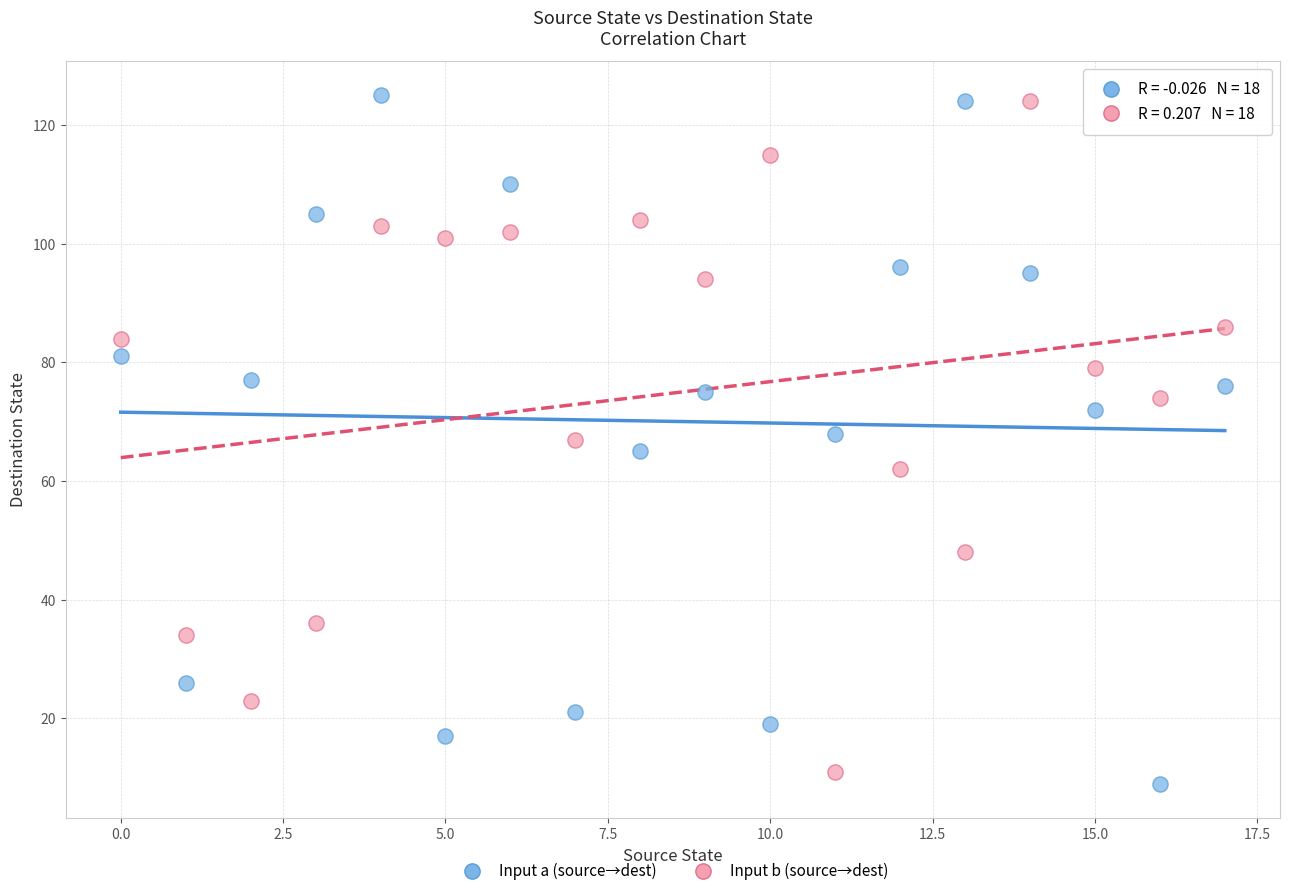

Across all data points, what is the range of Y values (max minus min)?

116